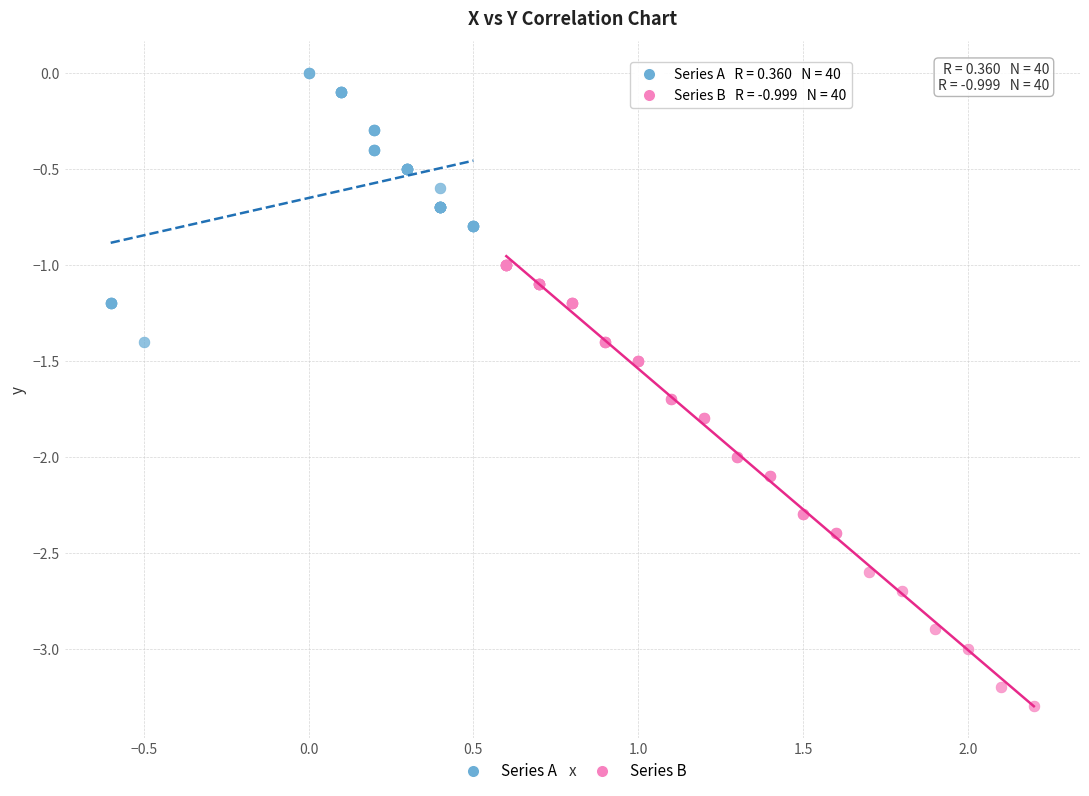

Which series contains the highest Y value?

Series A